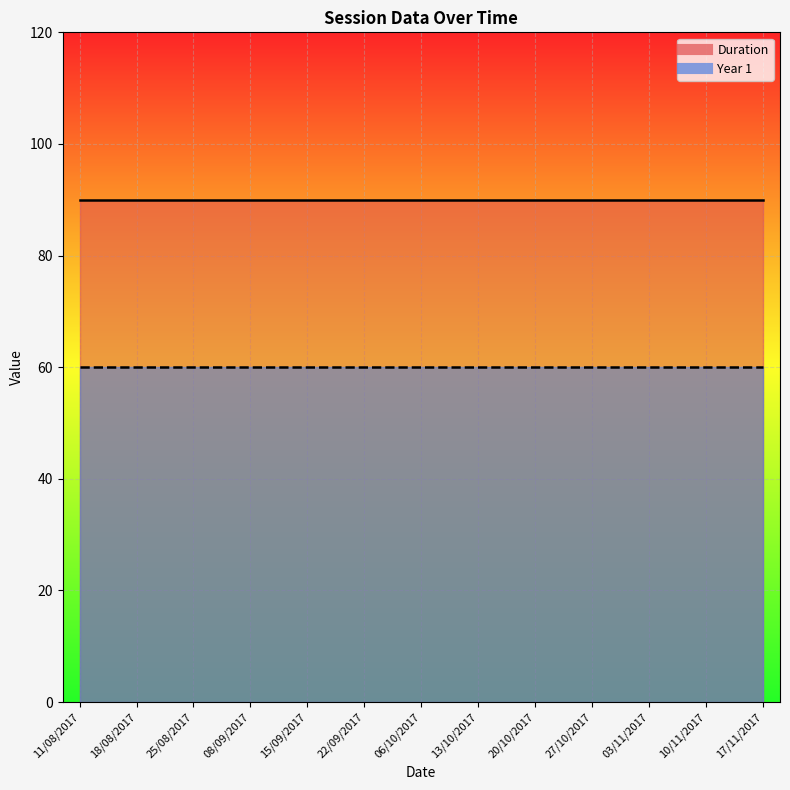

At how many categories does at least one series exceed 79?

13